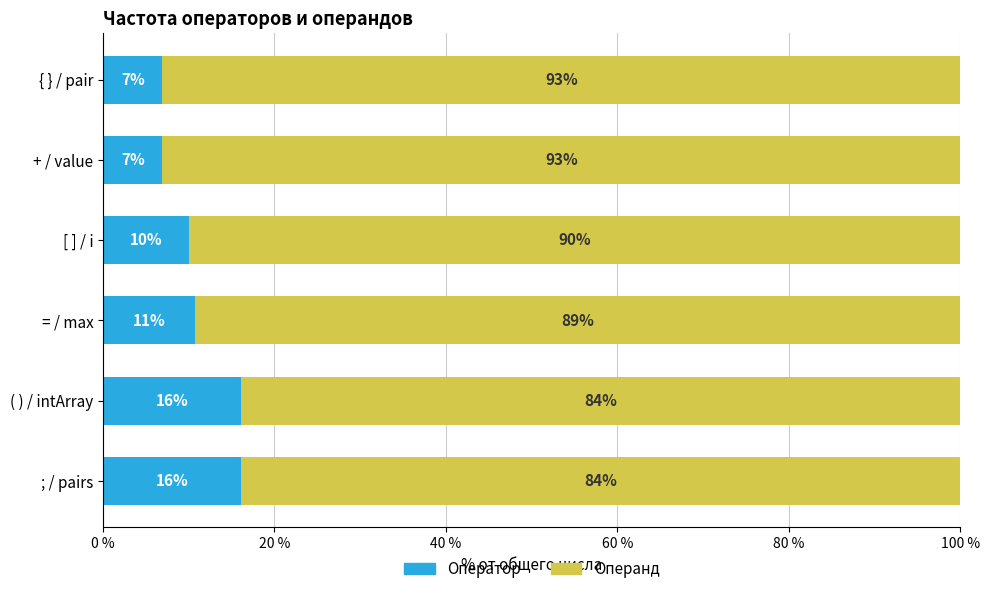

Where is Оператор nearest to the value 11?

= / max